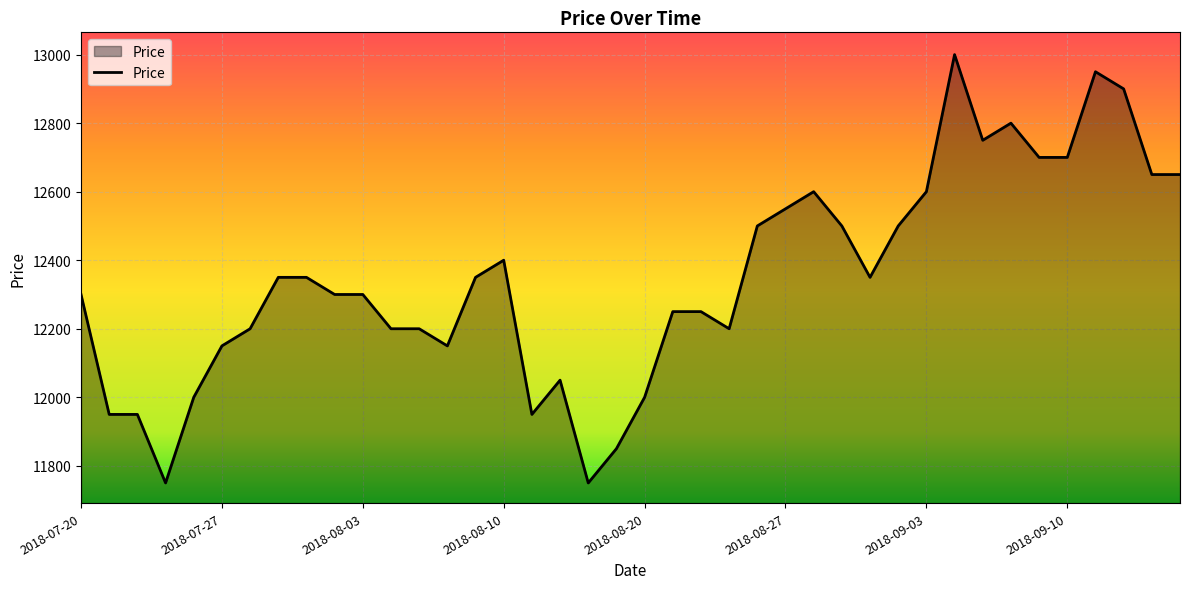

What is the difference between the maximum and minimum values?

1250